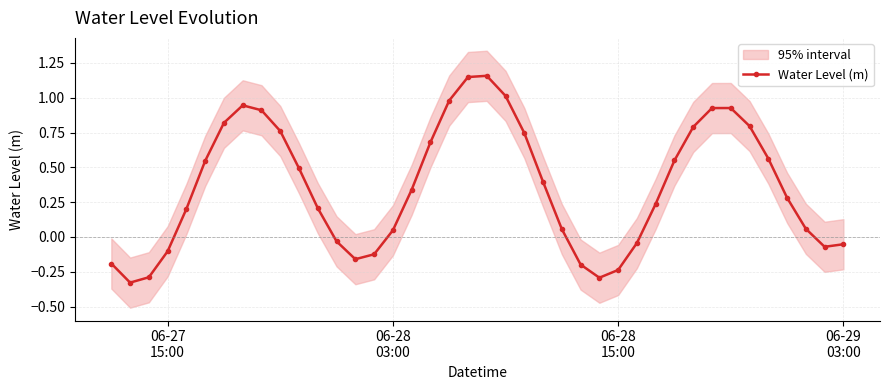

What is the minimum value shown in the chart?

-0.3